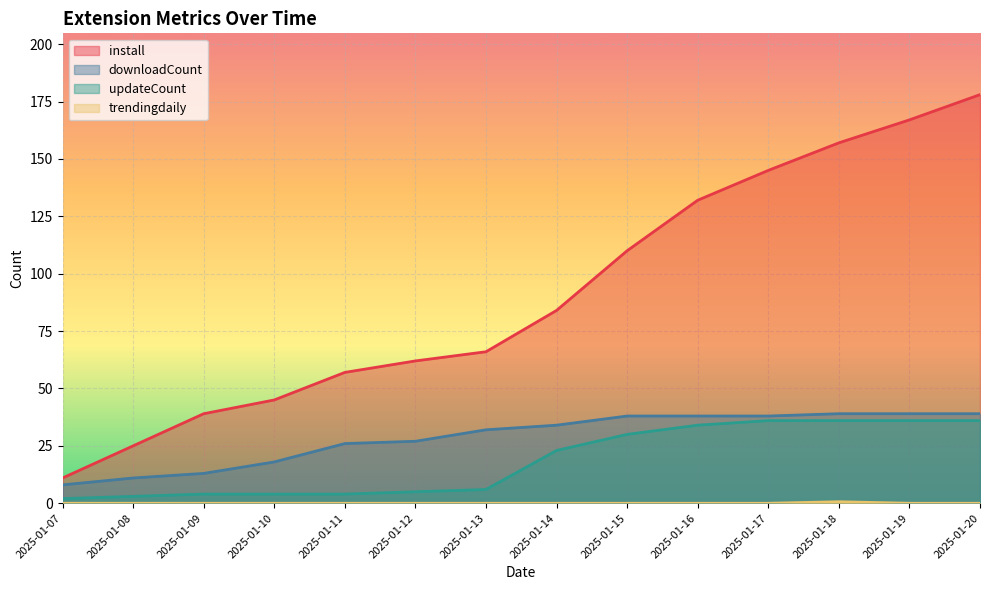

List the labels in order of install value, largest first.

2025-01-20, 2025-01-19, 2025-01-18, 2025-01-17, 2025-01-16, 2025-01-15, 2025-01-14, 2025-01-13, 2025-01-12, 2025-01-11, 2025-01-10, 2025-01-09, 2025-01-08, 2025-01-07